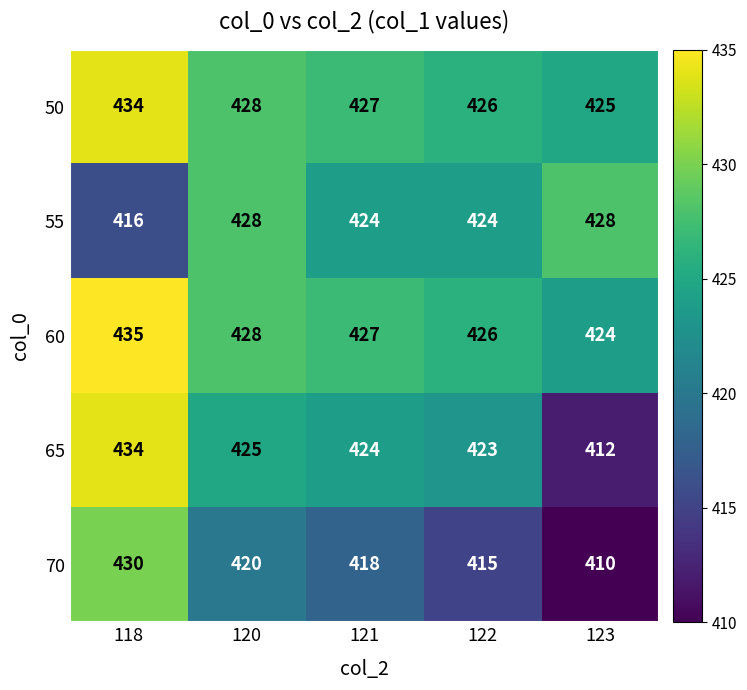

Reading left to right, transcribe all the data shown in this chart.

50: 434	428	427	426	425
55: 416	428	424	424	428
60: 435	428	427	426	424
65: 434	425	424	423	412
70: 430	420	418	415	410